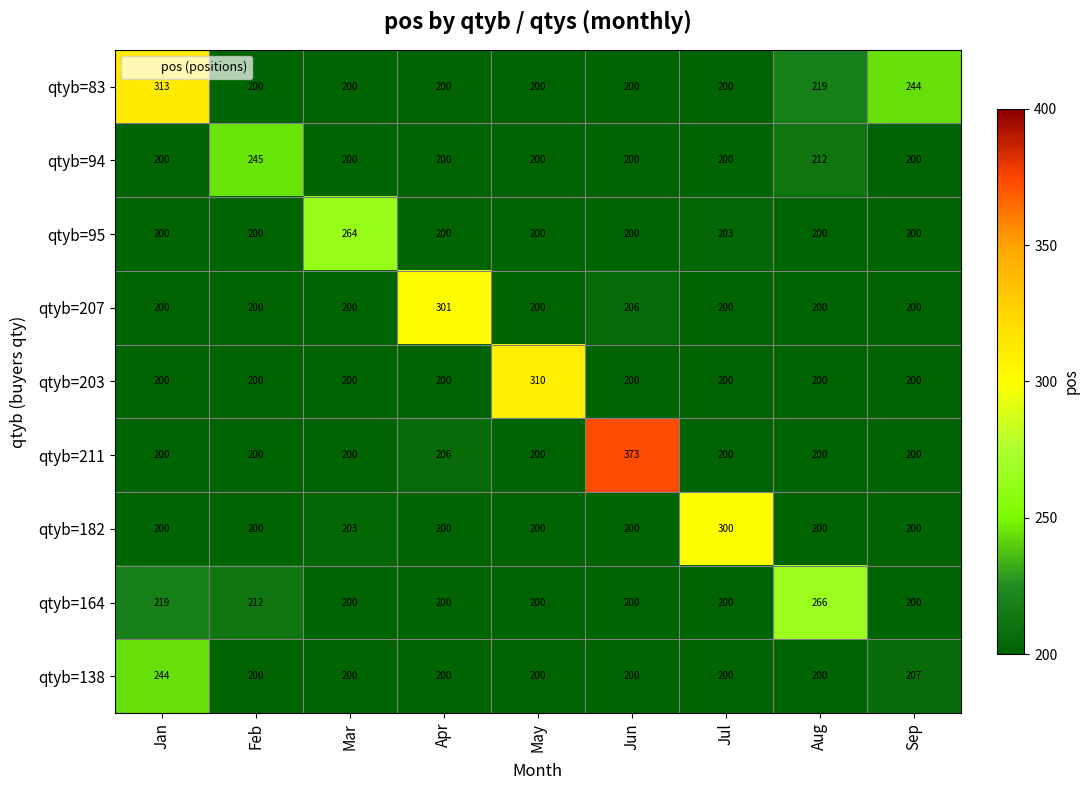

At how many categories does at least one series exceed 370?

1